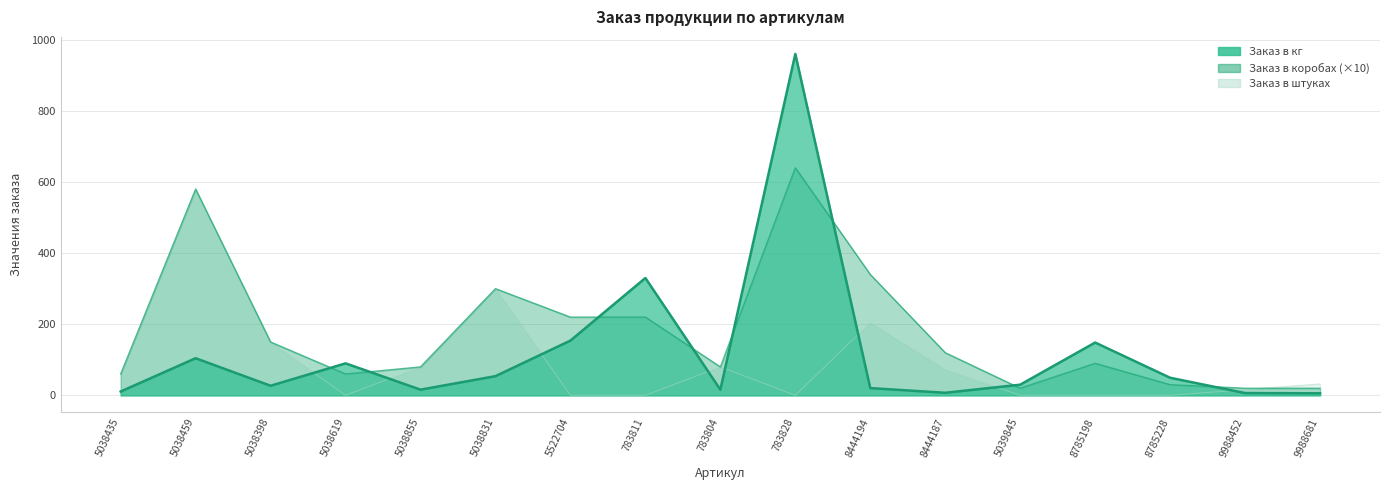

Reading left to right, transcribe all the data shown in this chart.

Заказ в кг: 10.8	104.4	27.0	90.0	16.0	54.0	154.0	330.0	16.0	960.0	20.4	7.2	30.0	148.5	49.5	6.4	5.8
Заказ в коробах: 60.0	580.0	150.0	60.0	80.0	300.0	220.0	220.0	80.0	640.0	340.0	120.0	20.0	90.0	30.0	20.0	20.0
Заказ в штуках: 60.0	580.0	150.0	0.0	80.0	300.0	0.0	0.0	80.0	0.0	204.0	72.0	0.0	0.0	0.0	16.0	32.0